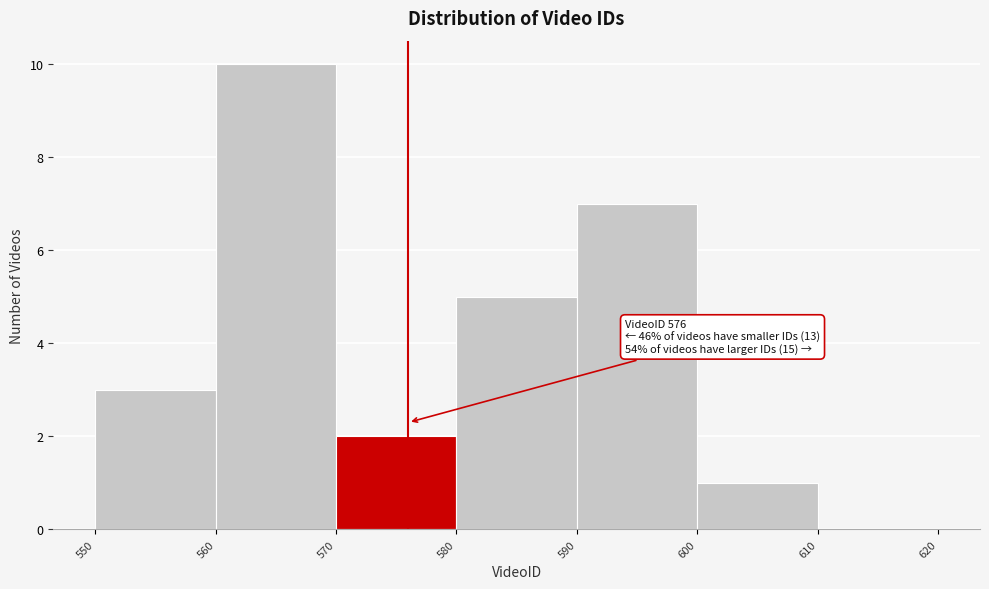

Over which range of the x-axis is the bar tallest?

560 to 570